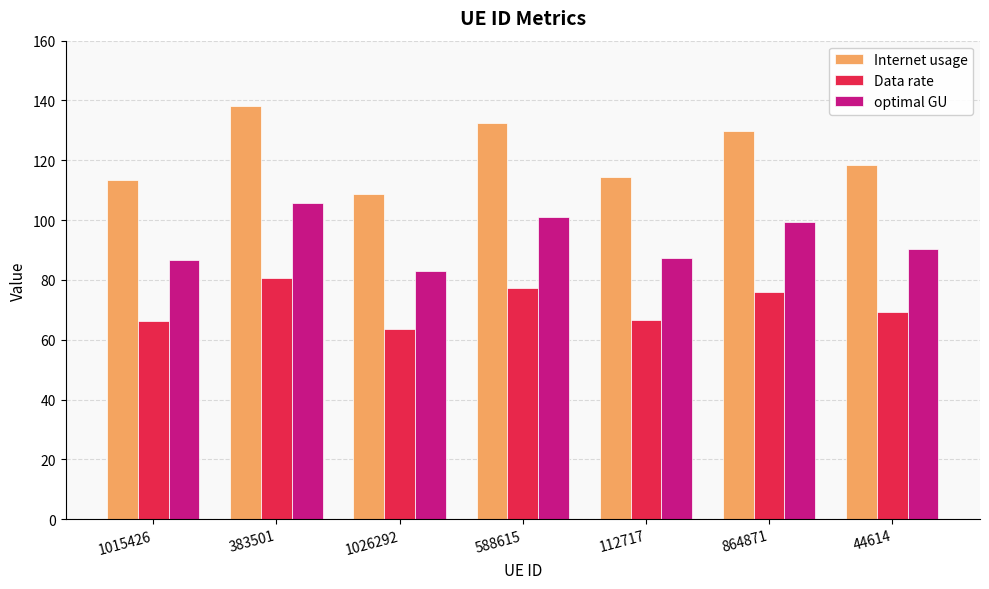

Which category has the lowest value across all series?

1026292